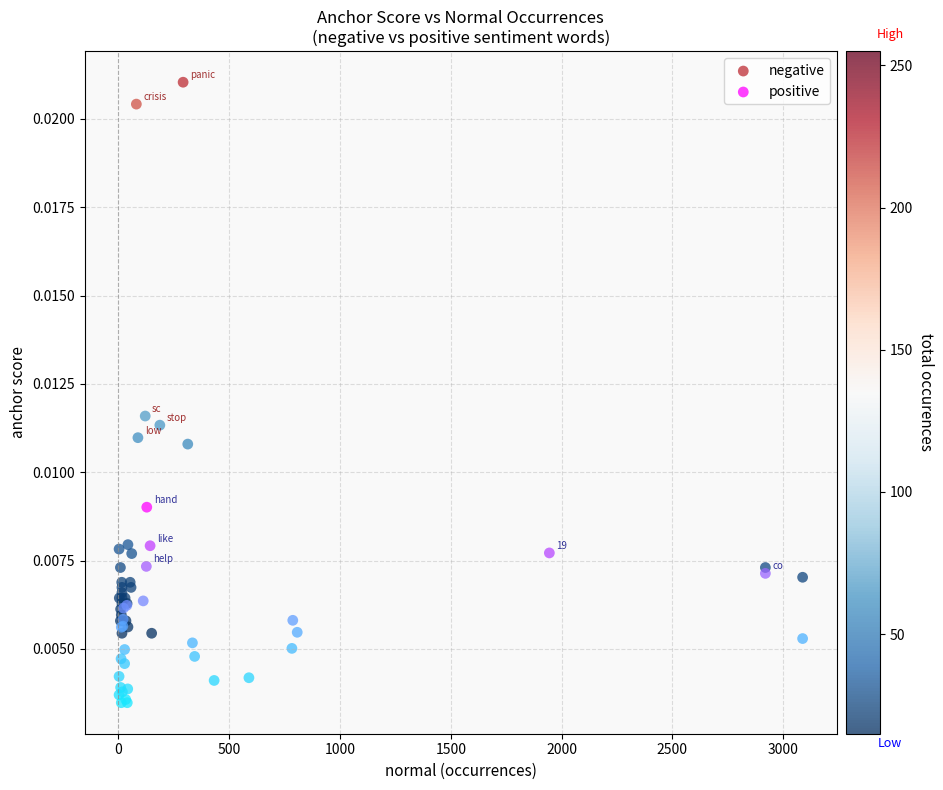

Which series reaches the maximum Y coordinate?

negative